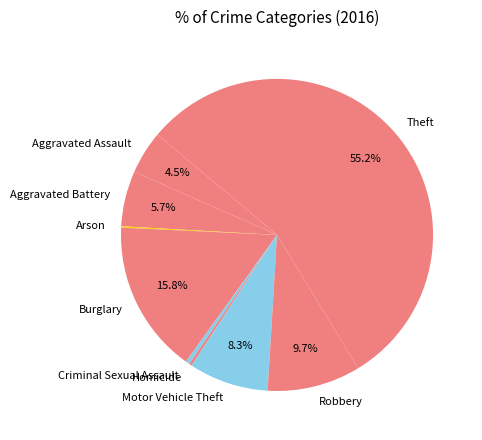

True or false: Aggravated Battery accounts for 6% of the total.

True